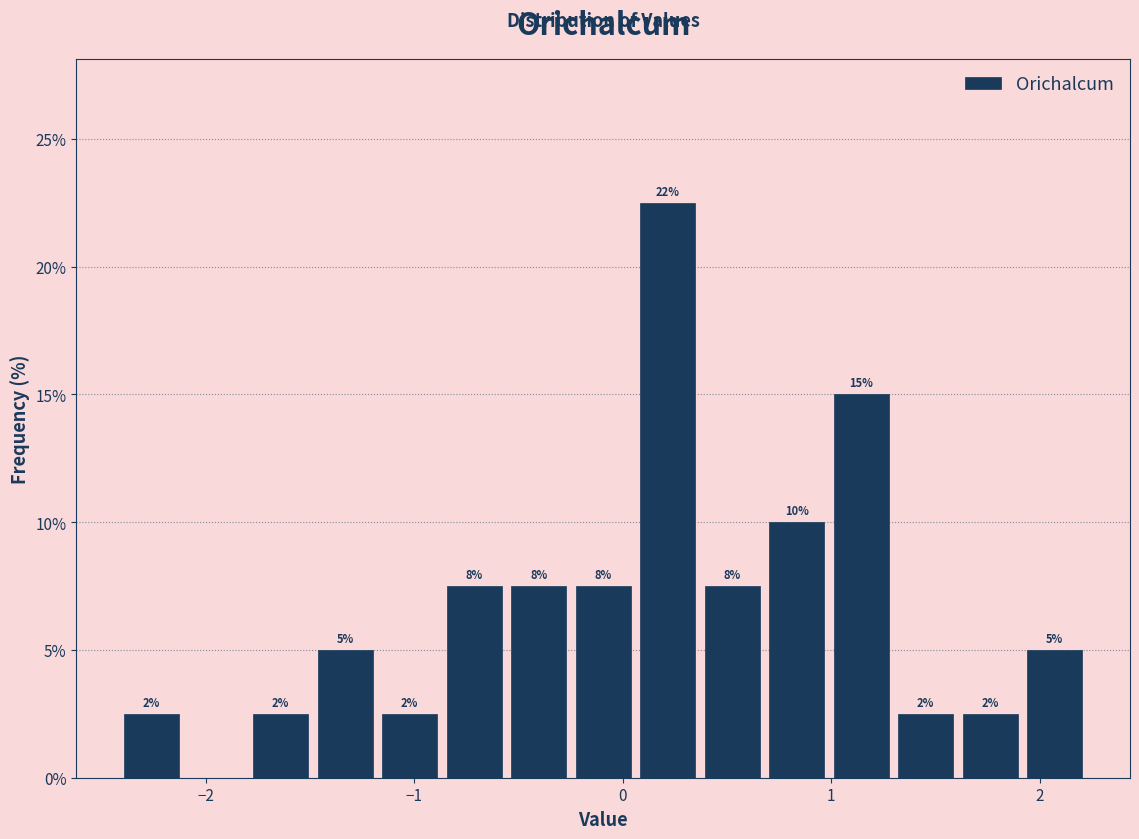

Around what value on the x-axis is the tallest bar? Give the approximate position of its centre, as read against the axis.

0.2